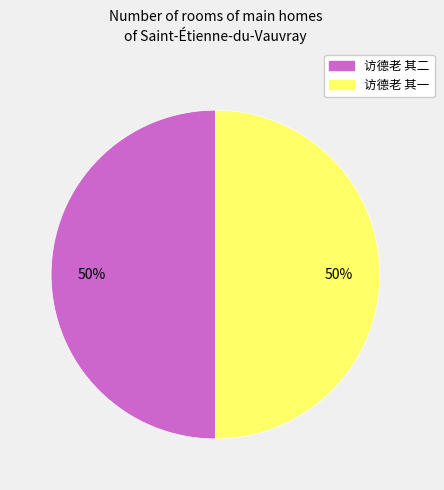

To the nearest percent, what percentage of the pie is 访德老 其一?

50%